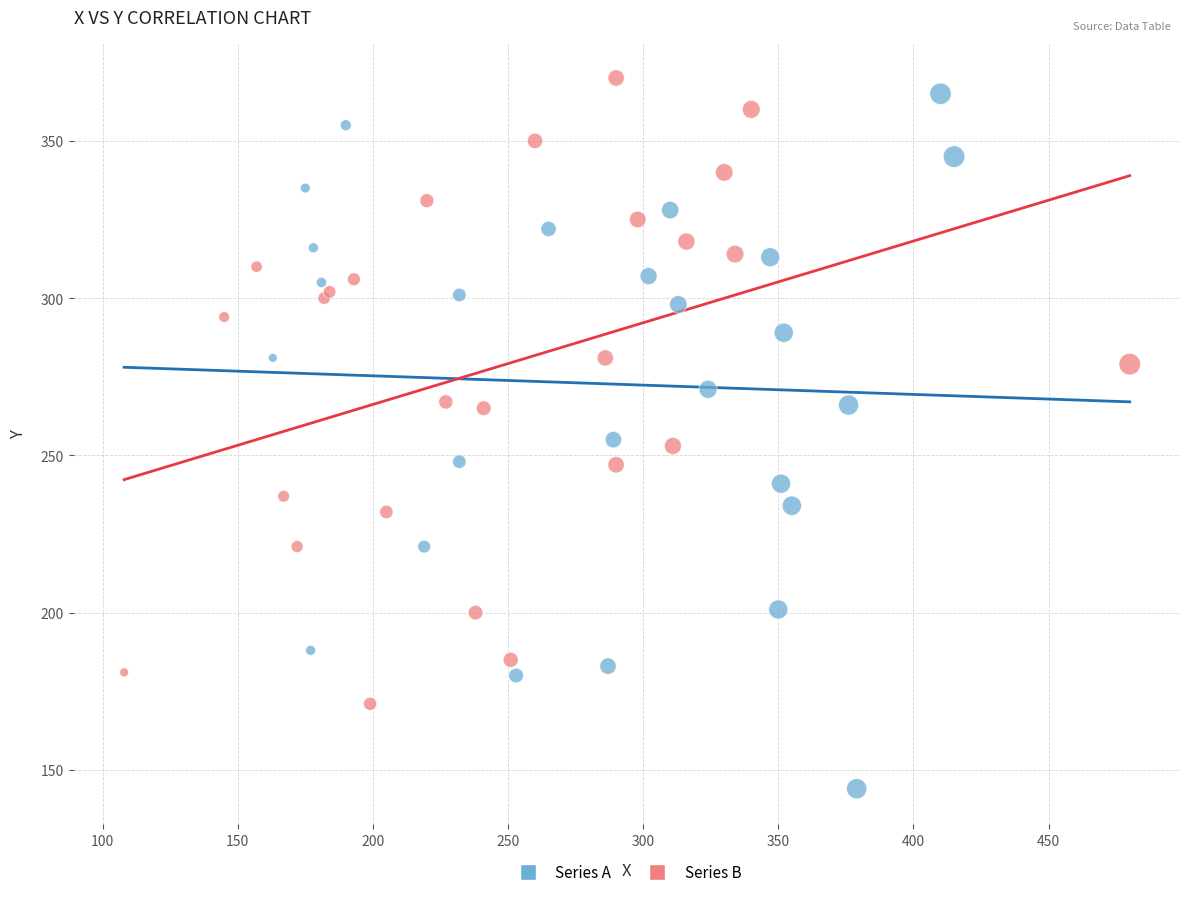

Which series has the largest Y range (max minus min)?

Series A